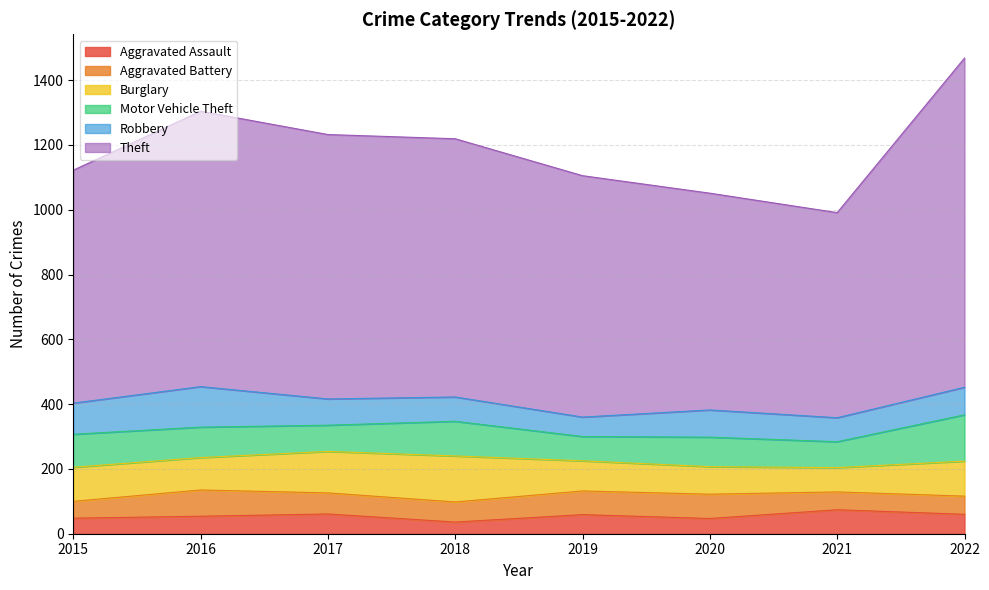

In Burglary, how many points are higher than both neighbors (excluding endpoints)?

1